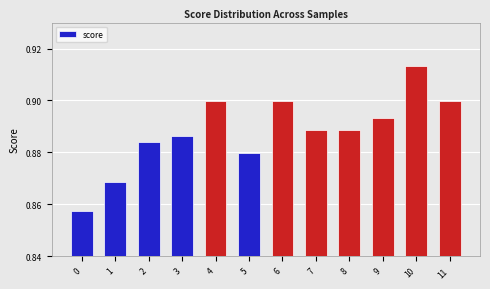

What is the sum of the values at 11 and 0?

1.8